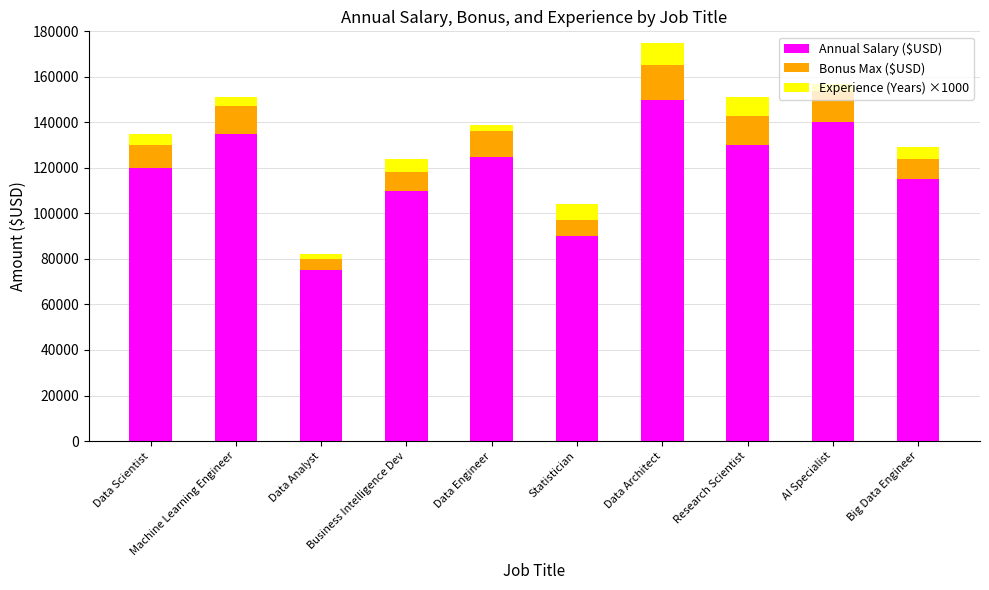

List the labels in order of Annual Salary ($USD) value, smallest first.

Data Analyst, Statistician, Business Intelligence Dev, Big Data Engineer, Data Scientist, Data Engineer, Research Scientist, Machine Learning Engineer, AI Specialist, Data Architect